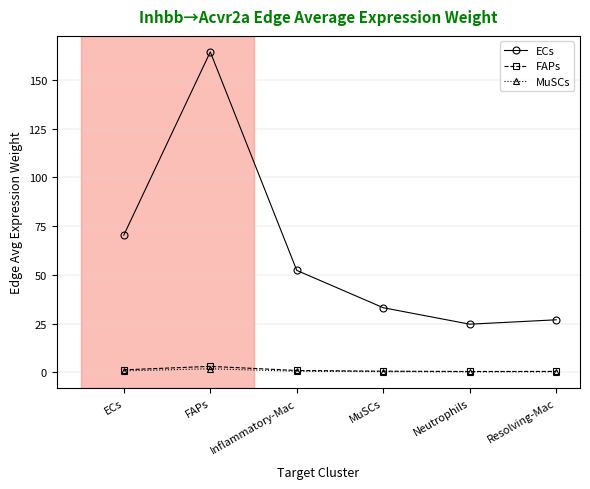

Is it true that ECs equals 82.9 at Inflammatory-Mac?

False